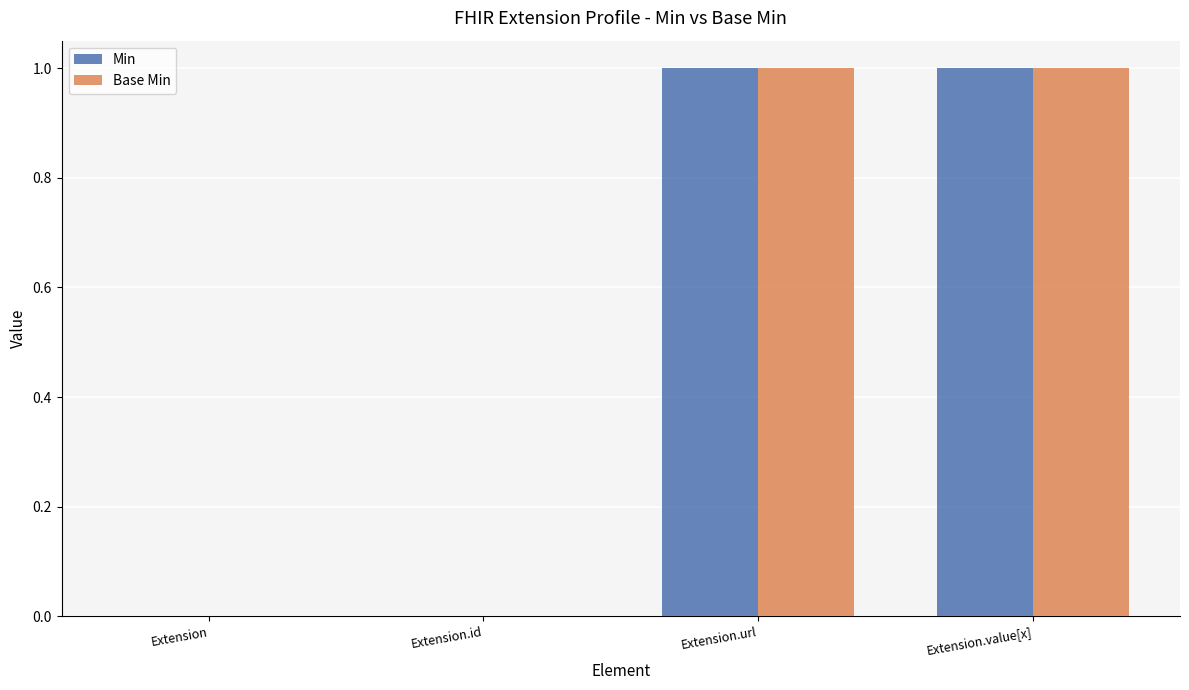

Is it true that Min equals 1 at Extension.url?

True